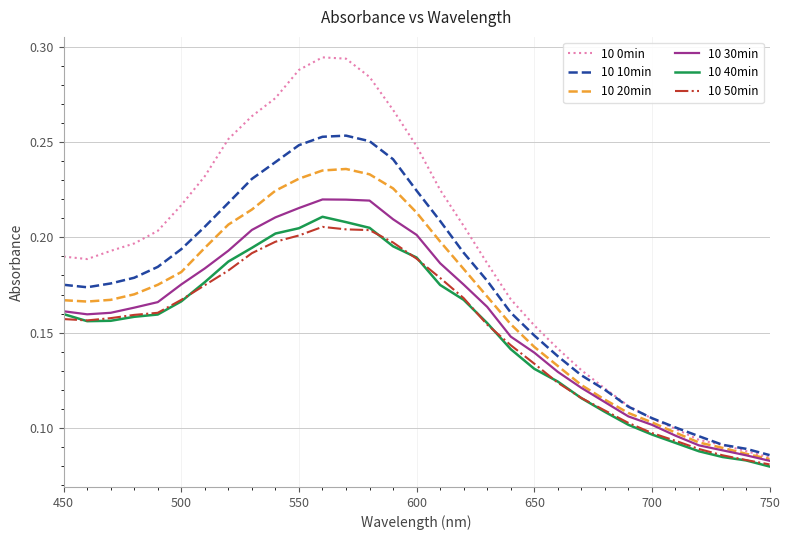

How many 10 40min values are between 0 and 1?

31